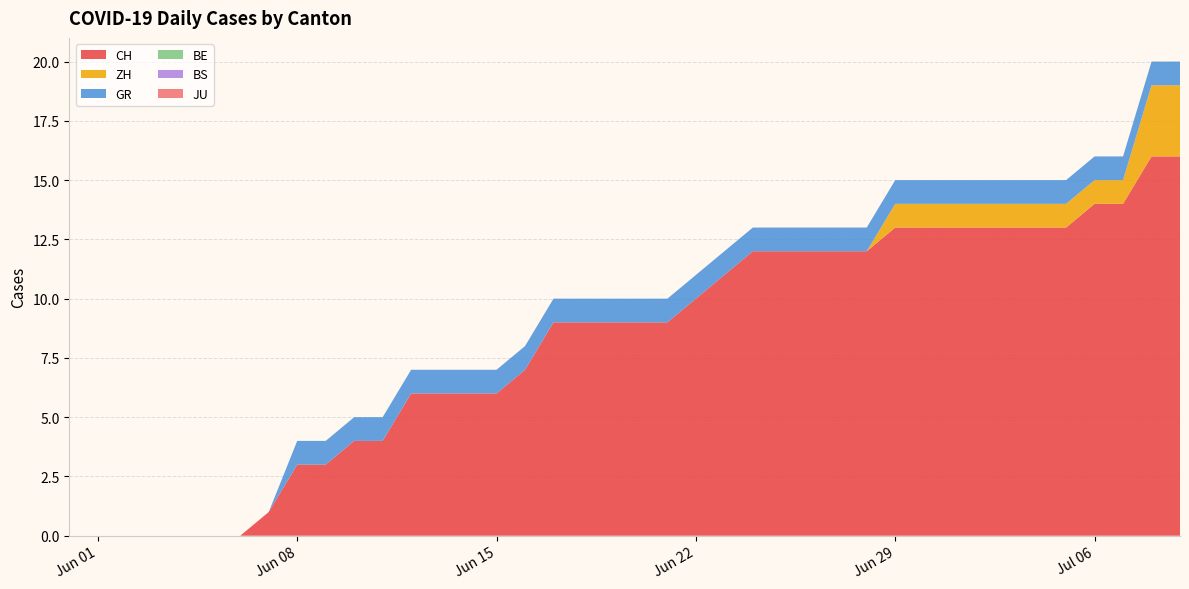

Reading left to right, transcribe all the data shown in this chart.

CH: 2020-05-31=0	2020-06-01=0	2020-06-02=0	2020-06-03=0	2020-06-04=0	2020-06-05=0	2020-06-06=0	2020-06-07=1	2020-06-08=3	2020-06-09=3	2020-06-10=4	2020-06-11=4	2020-06-12=6	2020-06-13=6	2020-06-14=6	2020-06-15=6	2020-06-16=7	2020-06-17=9	2020-06-18=9	2020-06-19=9	2020-06-20=9	2020-06-21=9	2020-06-22=10	2020-06-23=11	2020-06-24=12	2020-06-25=12	2020-06-26=12	2020-06-27=12	2020-06-28=12	2020-06-29=13	2020-06-30=13	2020-07-01=13	2020-07-02=13	2020-07-03=13	2020-07-04=13	2020-07-05=13	2020-07-06=14	2020-07-07=14	2020-07-08=16	2020-07-09=16
ZH: 2020-05-31=0	2020-06-01=0	2020-06-02=0	2020-06-03=0	2020-06-04=0	2020-06-05=0	2020-06-06=0	2020-06-07=0	2020-06-08=0	2020-06-09=0	2020-06-10=0	2020-06-11=0	2020-06-12=0	2020-06-13=0	2020-06-14=0	2020-06-15=0	2020-06-16=0	2020-06-17=0	2020-06-18=0	2020-06-19=0	2020-06-20=0	2020-06-21=0	2020-06-22=0	2020-06-23=0	2020-06-24=0	2020-06-25=0	2020-06-26=0	2020-06-27=0	2020-06-28=0	2020-06-29=1	2020-06-30=1	2020-07-01=1	2020-07-02=1	2020-07-03=1	2020-07-04=1	2020-07-05=1	2020-07-06=1	2020-07-07=1	2020-07-08=3	2020-07-09=3
GR: 2020-05-31=0	2020-06-01=0	2020-06-02=0	2020-06-03=0	2020-06-04=0	2020-06-05=0	2020-06-06=0	2020-06-07=0	2020-06-08=1	2020-06-09=1	2020-06-10=1	2020-06-11=1	2020-06-12=1	2020-06-13=1	2020-06-14=1	2020-06-15=1	2020-06-16=1	2020-06-17=1	2020-06-18=1	2020-06-19=1	2020-06-20=1	2020-06-21=1	2020-06-22=1	2020-06-23=1	2020-06-24=1	2020-06-25=1	2020-06-26=1	2020-06-27=1	2020-06-28=1	2020-06-29=1	2020-06-30=1	2020-07-01=1	2020-07-02=1	2020-07-03=1	2020-07-04=1	2020-07-05=1	2020-07-06=1	2020-07-07=1	2020-07-08=1	2020-07-09=1
BE: 2020-05-31=0	2020-06-01=0	2020-06-02=0	2020-06-03=0	2020-06-04=0	2020-06-05=0	2020-06-06=0	2020-06-07=0	2020-06-08=0	2020-06-09=0	2020-06-10=0	2020-06-11=0	2020-06-12=0	2020-06-13=0	2020-06-14=0	2020-06-15=0	2020-06-16=0	2020-06-17=0	2020-06-18=0	2020-06-19=0	2020-06-20=0	2020-06-21=0	2020-06-22=0	2020-06-23=0	2020-06-24=0	2020-06-25=0	2020-06-26=0	2020-06-27=0	2020-06-28=0	2020-06-29=0	2020-06-30=0	2020-07-01=0	2020-07-02=0	2020-07-03=0	2020-07-04=0	2020-07-05=0	2020-07-06=0	2020-07-07=0	2020-07-08=0	2020-07-09=0
BS: 2020-05-31=0	2020-06-01=0	2020-06-02=0	2020-06-03=0	2020-06-04=0	2020-06-05=0	2020-06-06=0	2020-06-07=0	2020-06-08=0	2020-06-09=0	2020-06-10=0	2020-06-11=0	2020-06-12=0	2020-06-13=0	2020-06-14=0	2020-06-15=0	2020-06-16=0	2020-06-17=0	2020-06-18=0	2020-06-19=0	2020-06-20=0	2020-06-21=0	2020-06-22=0	2020-06-23=0	2020-06-24=0	2020-06-25=0	2020-06-26=0	2020-06-27=0	2020-06-28=0	2020-06-29=0	2020-06-30=0	2020-07-01=0	2020-07-02=0	2020-07-03=0	2020-07-04=0	2020-07-05=0	2020-07-06=0	2020-07-07=0	2020-07-08=0	2020-07-09=0
JU: 2020-05-31=0	2020-06-01=0	2020-06-02=0	2020-06-03=0	2020-06-04=0	2020-06-05=0	2020-06-06=0	2020-06-07=0	2020-06-08=0	2020-06-09=0	2020-06-10=0	2020-06-11=0	2020-06-12=0	2020-06-13=0	2020-06-14=0	2020-06-15=0	2020-06-16=0	2020-06-17=0	2020-06-18=0	2020-06-19=0	2020-06-20=0	2020-06-21=0	2020-06-22=0	2020-06-23=0	2020-06-24=0	2020-06-25=0	2020-06-26=0	2020-06-27=0	2020-06-28=0	2020-06-29=0	2020-06-30=0	2020-07-01=0	2020-07-02=0	2020-07-03=0	2020-07-04=0	2020-07-05=0	2020-07-06=0	2020-07-07=0	2020-07-08=0	2020-07-09=0